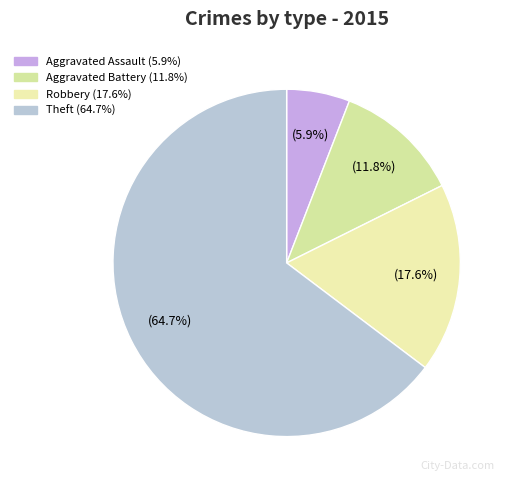

What percentage do Theft and Robbery together represent?

82.4%